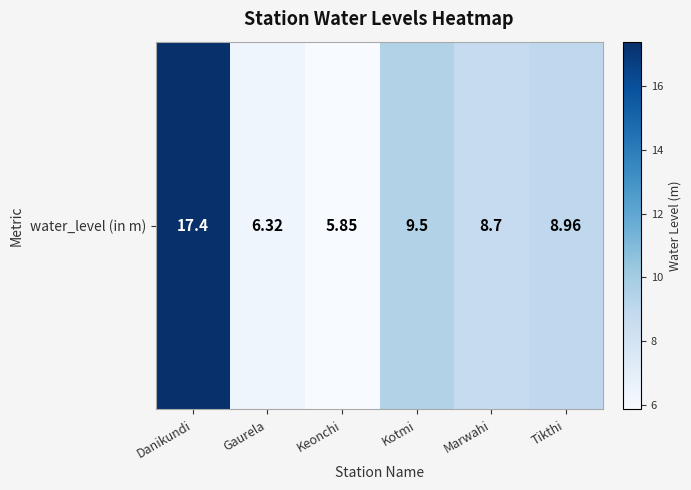

What is the change in value from Gaurela to Tikthi?

+2.6